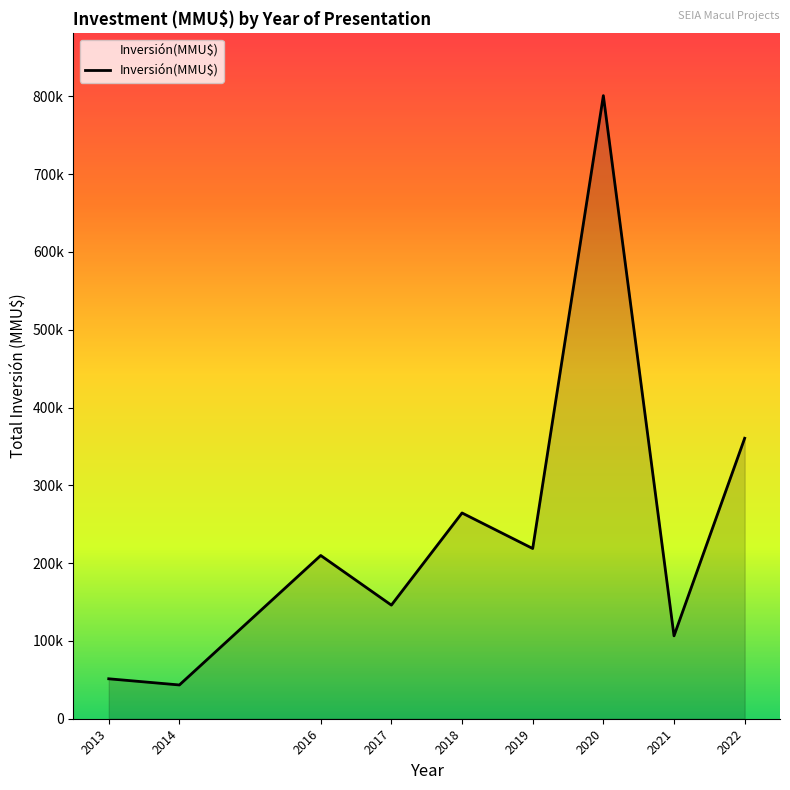

Does the chart have visible grid lines?

No